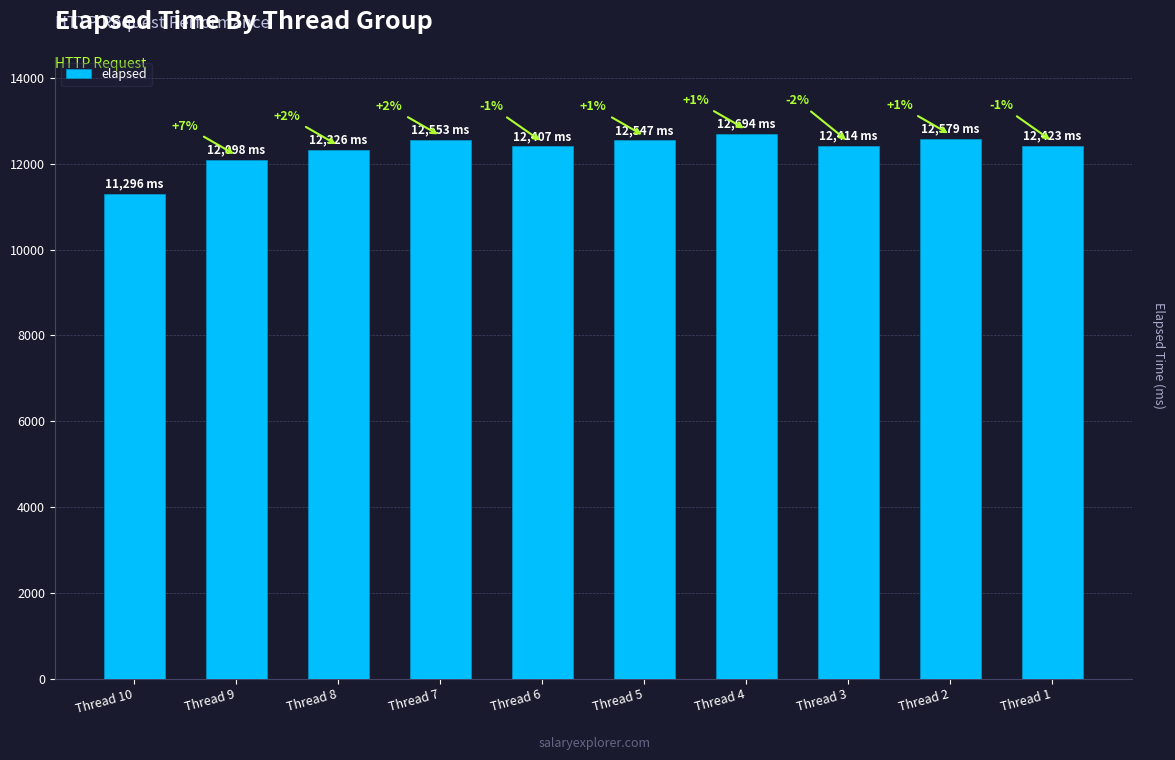

Are the bars horizontal?

No